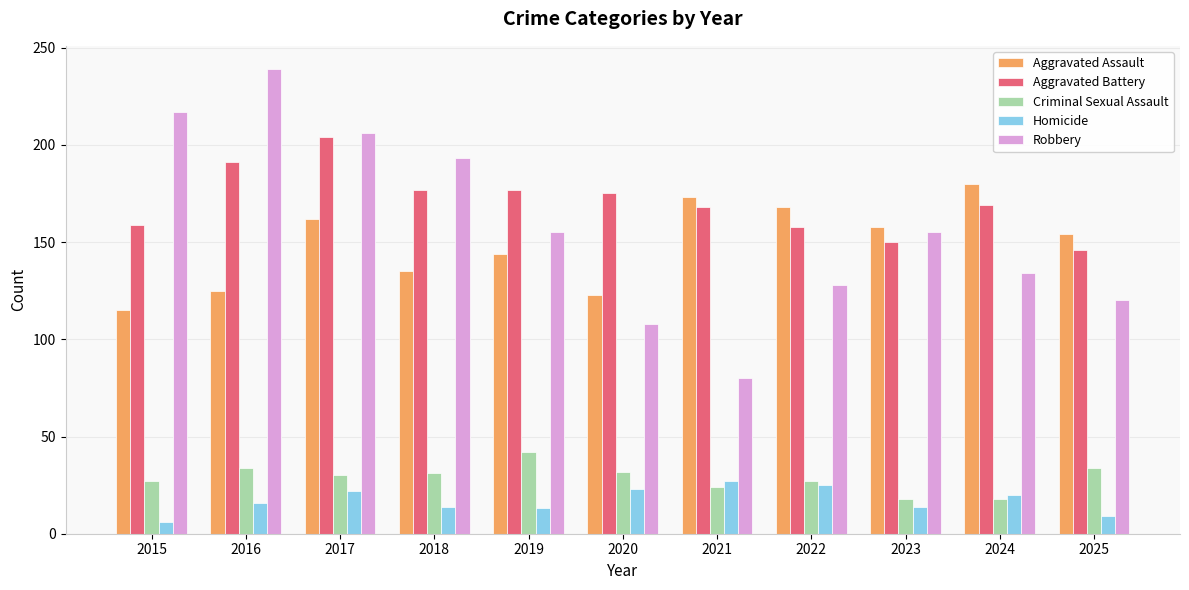

What are all the series names shown in the legend?

Aggravated Assault, Aggravated Battery, Criminal Sexual Assault, Homicide, Robbery